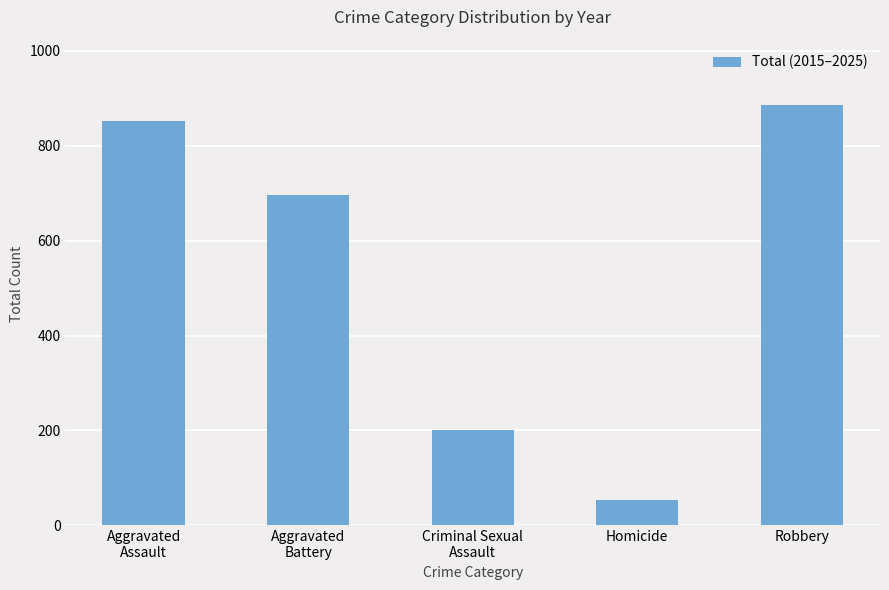

How many bars are there in total?

5